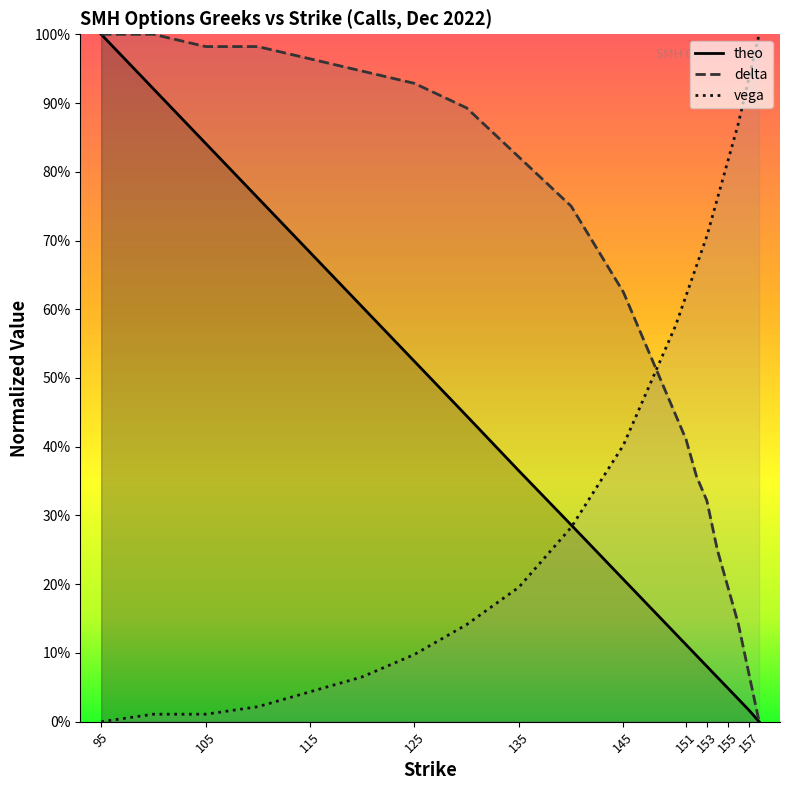

Which label corresponds to the largest value in the chart?

95